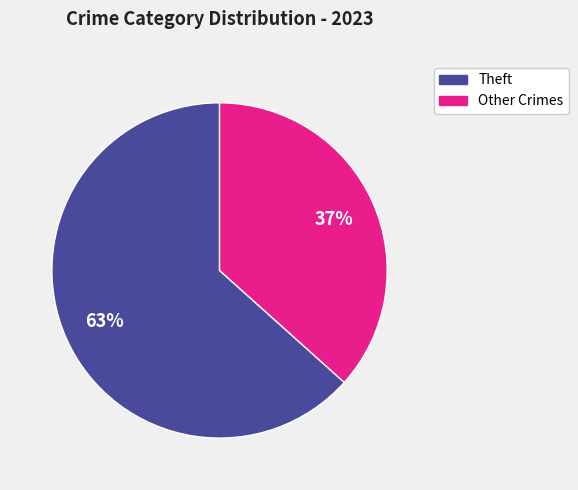

Do Theft and Other Crimes together represent more than half of the pie?

Yes